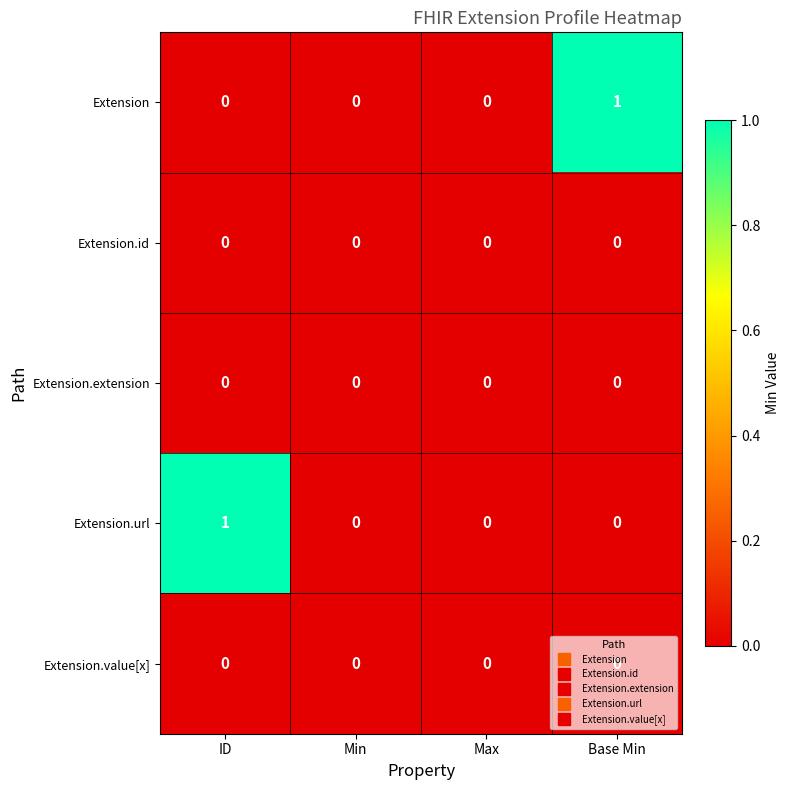

How many Extension.url values are between 0 and 1?

4